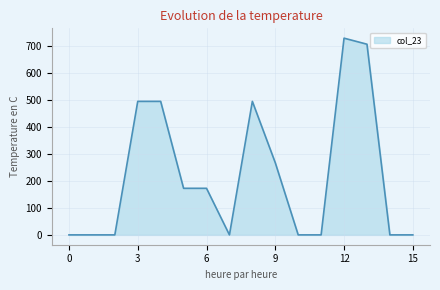

What is the difference between the maximum and minimum values?

728.0